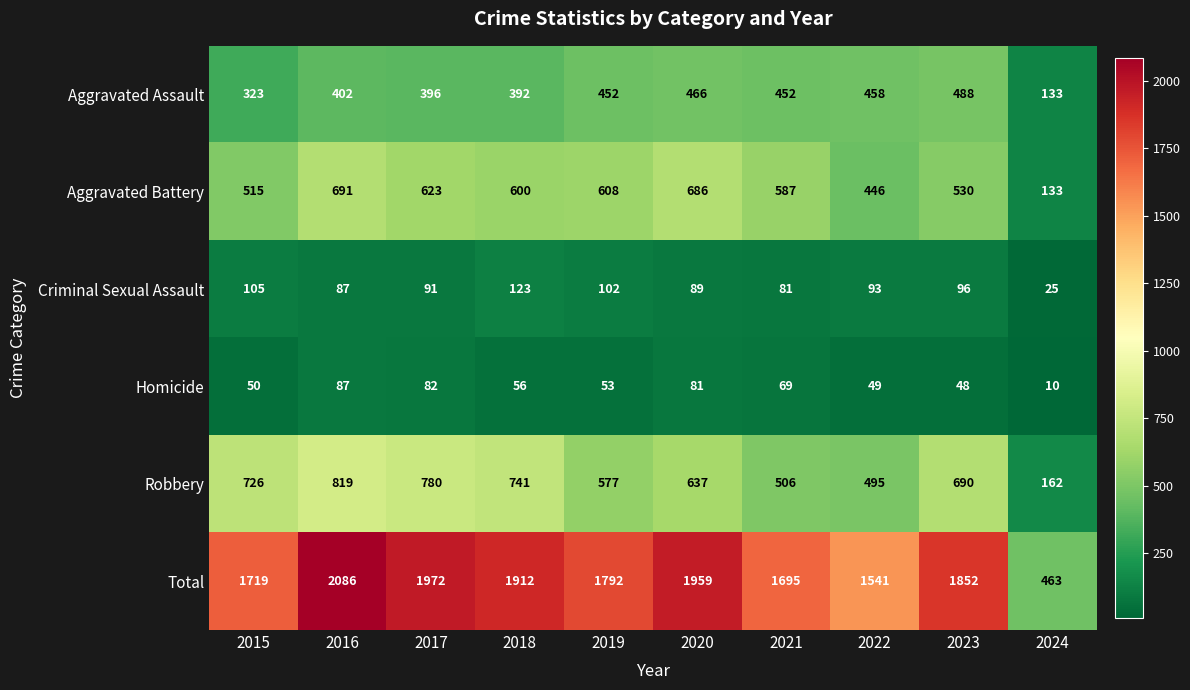

Is it true that Aggravated Assault equals 452 at 2019?

True